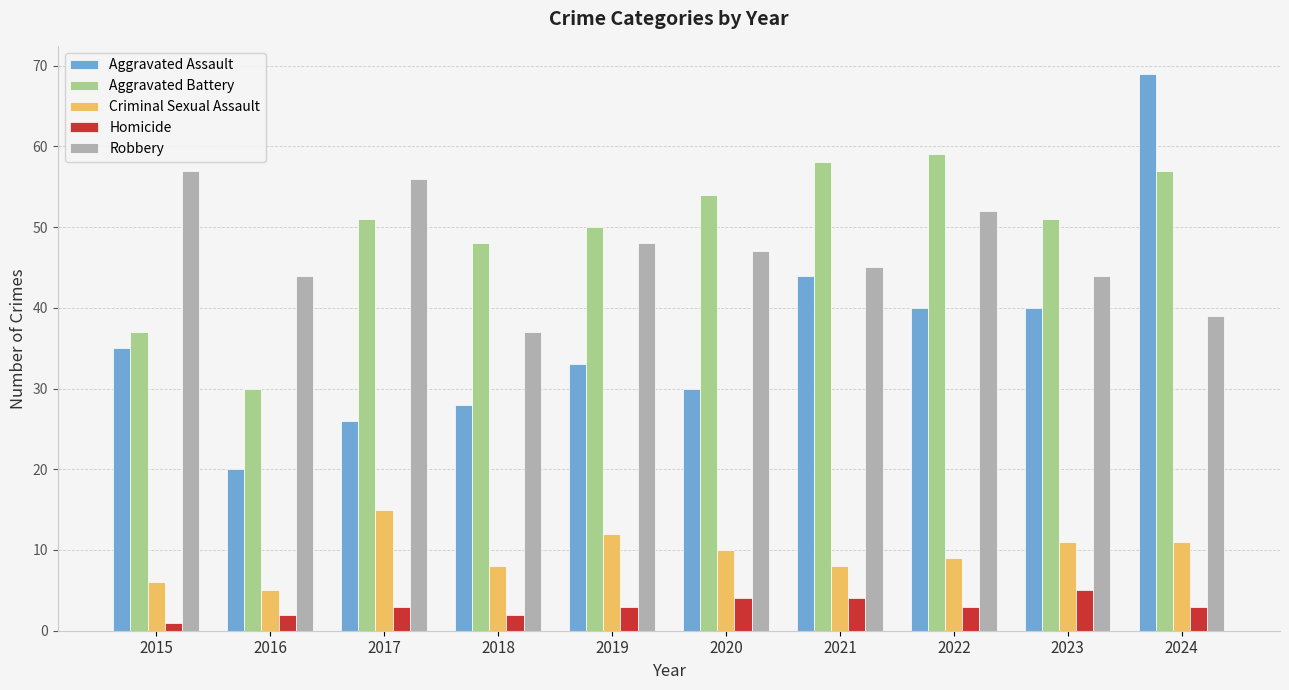

How many bars are there in each group?

5